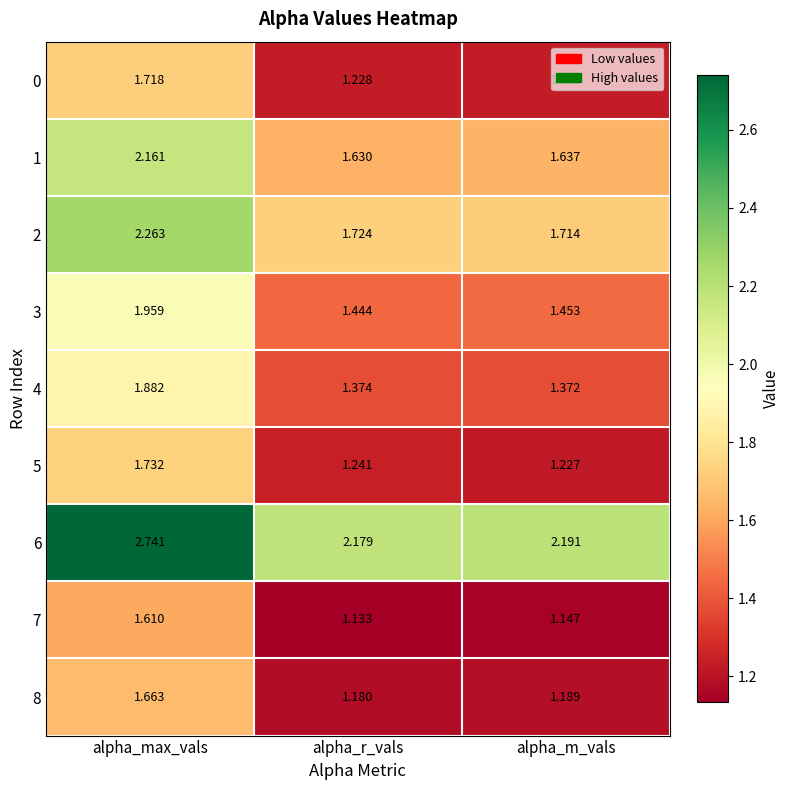

Which label corresponds to the largest value in the chart?

alpha_max_vals